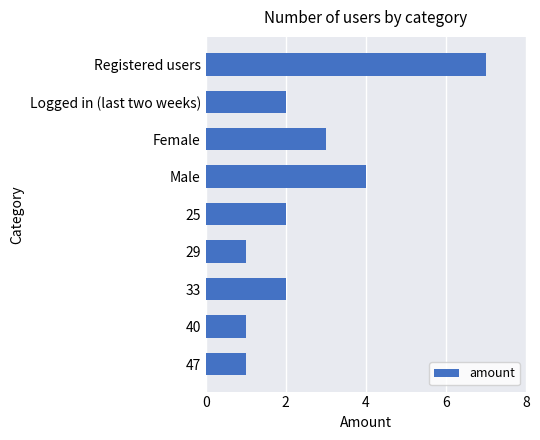

Reading top to bottom, what are all the values shown in this chart?

Registered users=7	Logged in (last two weeks)=2	Female=3	Male=4	25=2	29=1	33=2	40=1	47=1